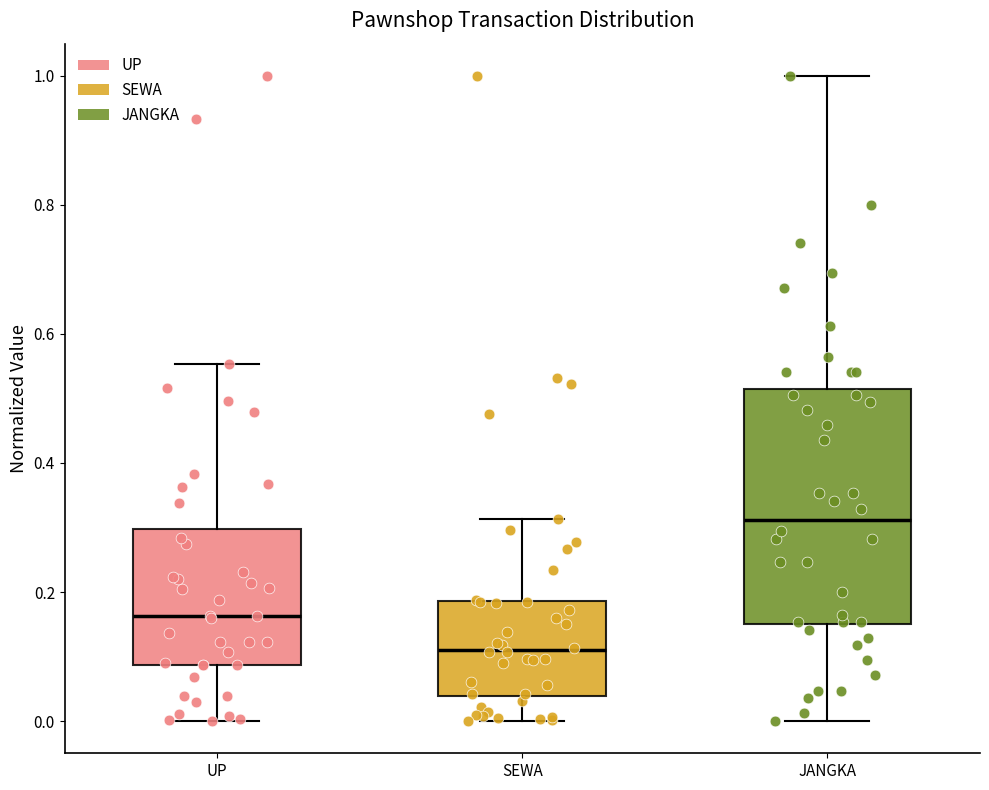

Which box has the lowest median line?

SEWA